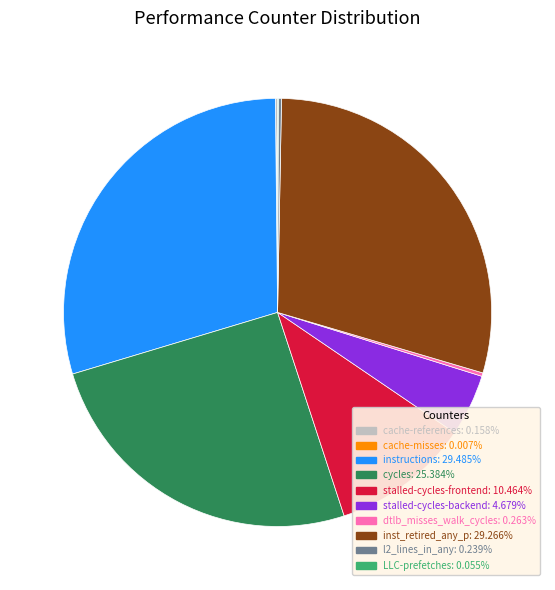

Combined, do stalled-cycles-frontend: 10.464% and inst_retired_any_p: 29.266% account for over 50%?

No